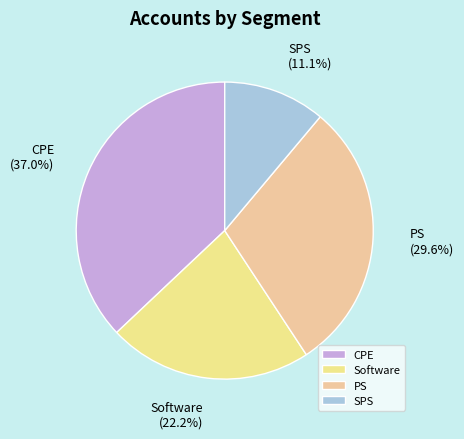

What is the smallest slice in the pie chart?

SPS